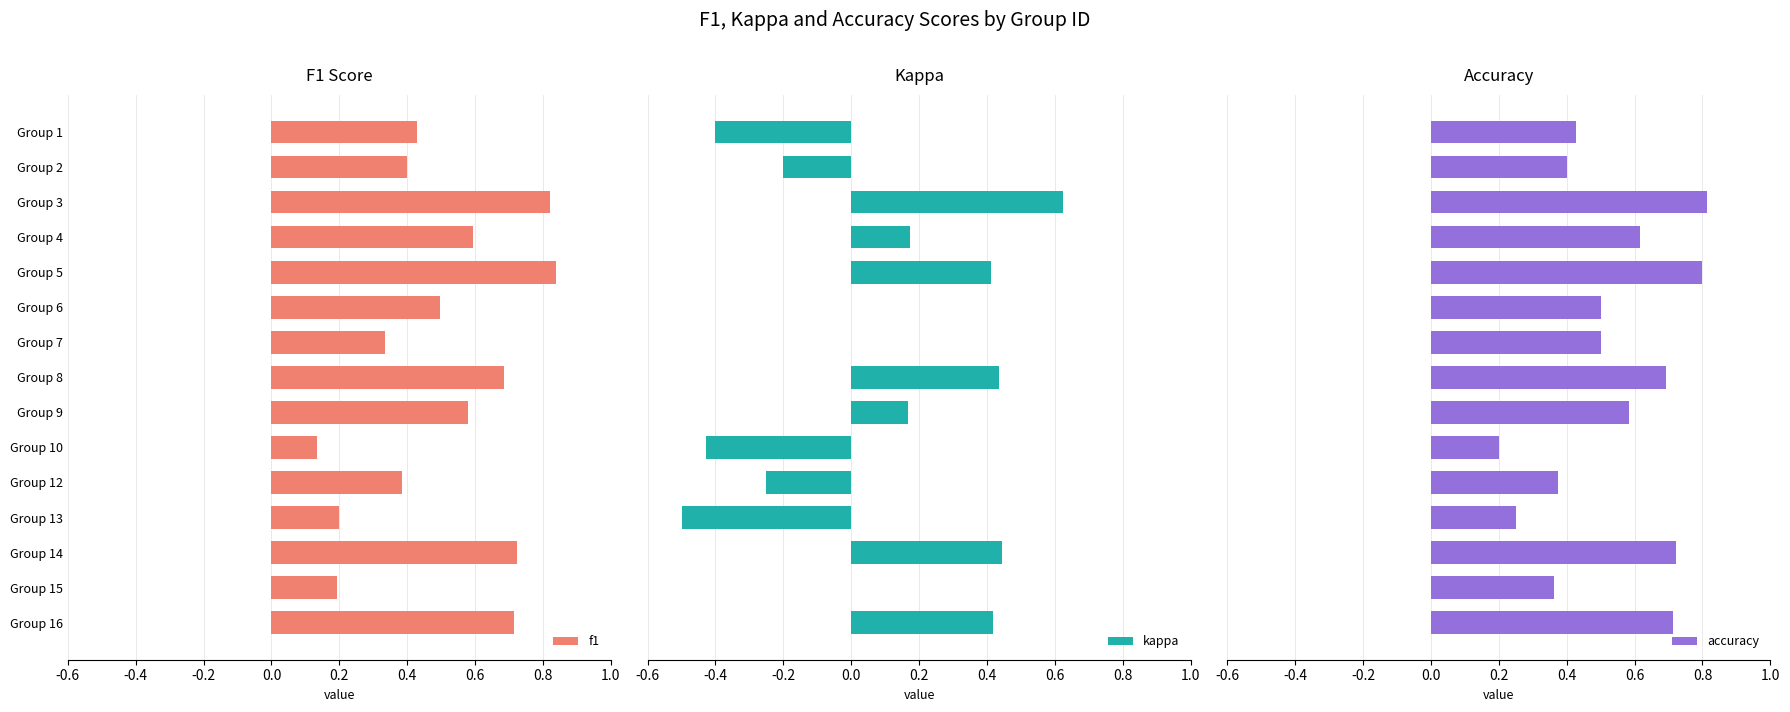

The f1 series shows 0.4 at Group 4. True or false?

False